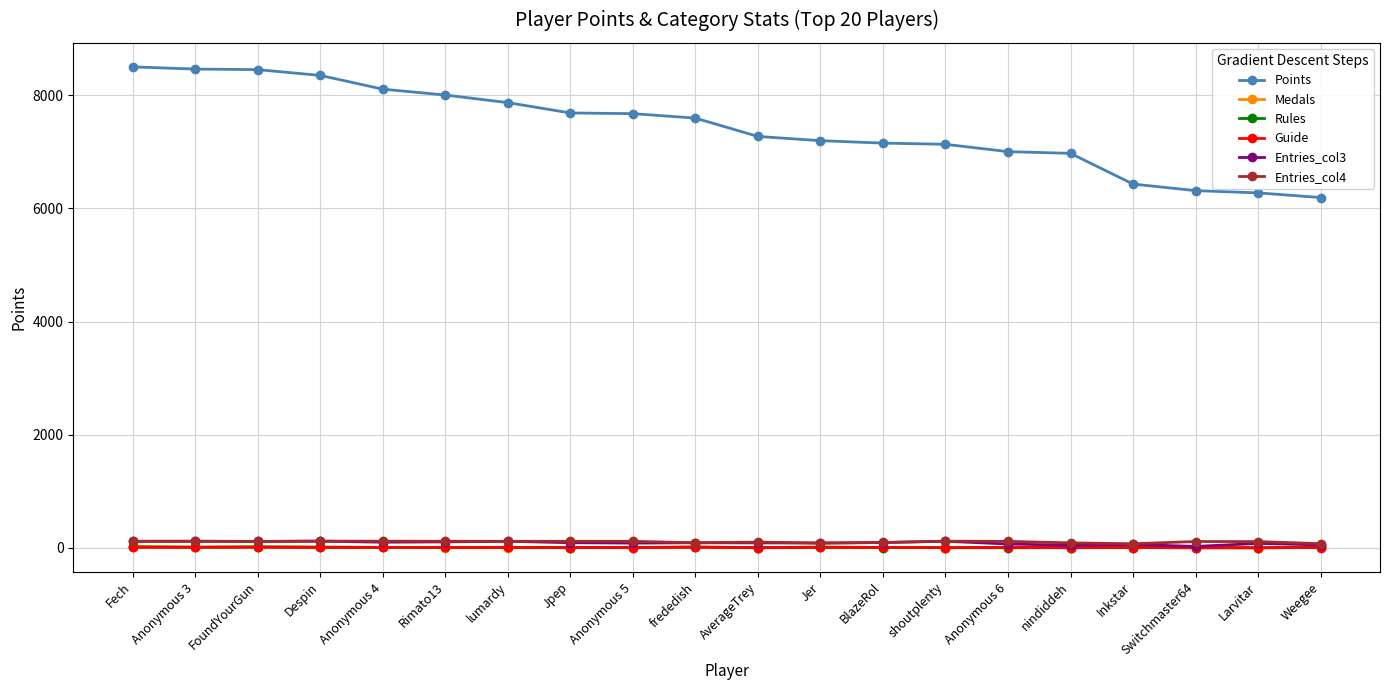

What is the maximum value shown in the chart?

8502